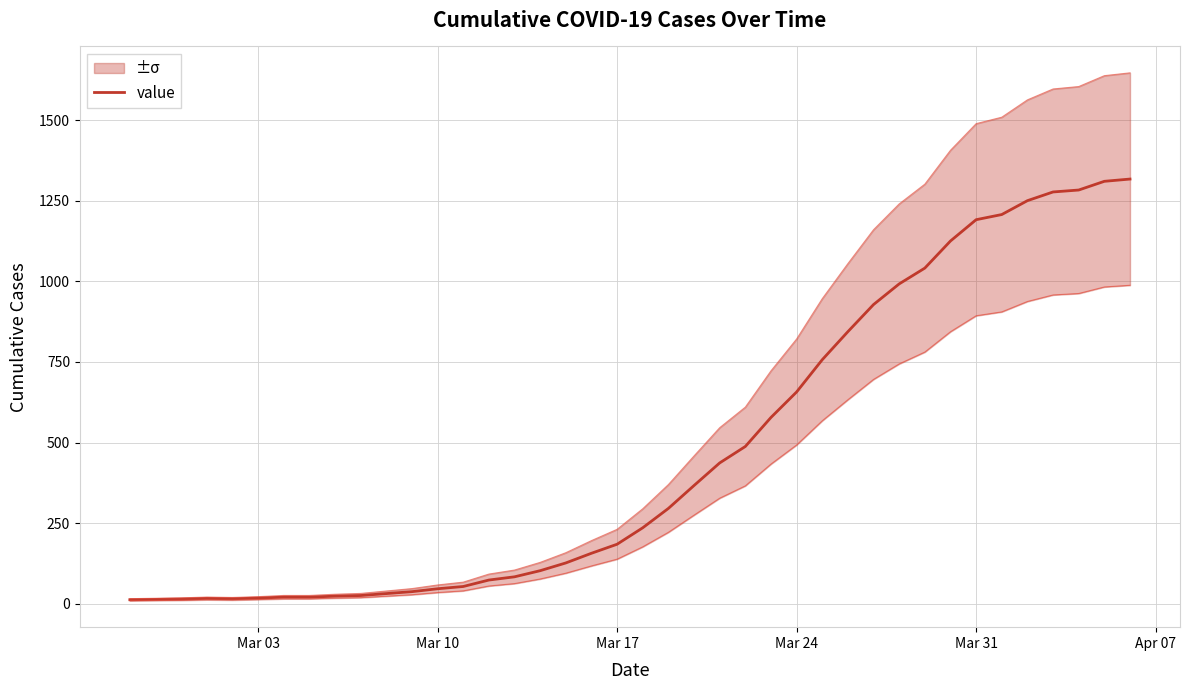

What is the greatest value displayed?

1317